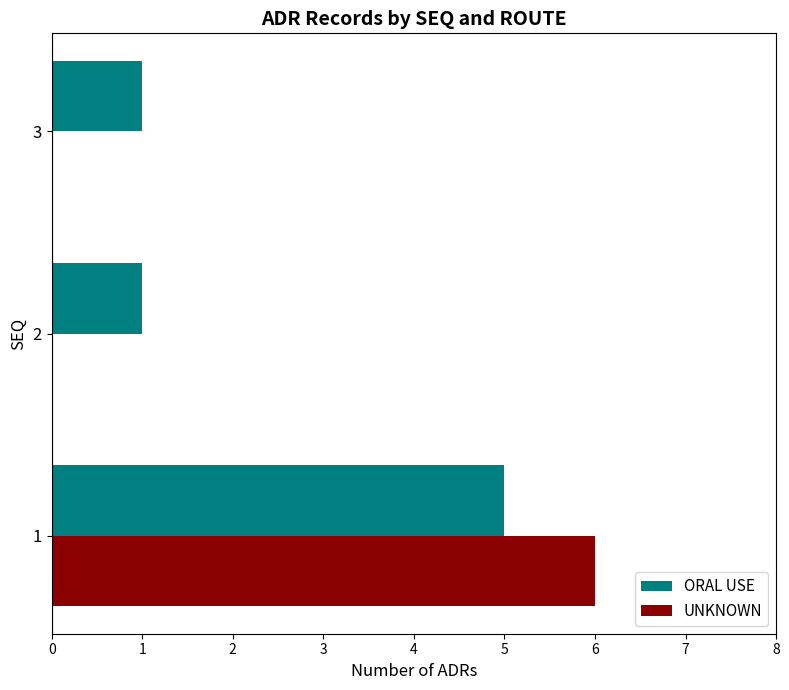

Count the number of categories in the chart.

3